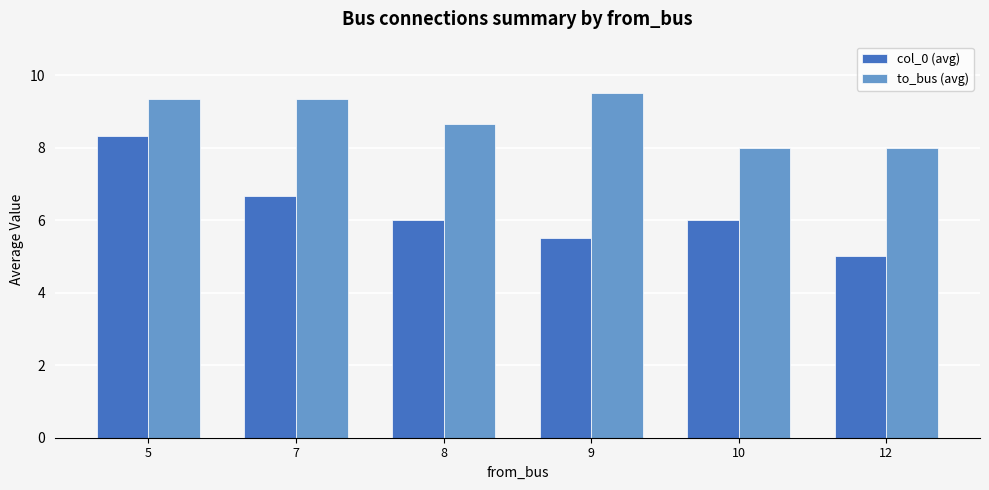

What is the difference between the maximum and minimum values in the col_0 (avg) series?

3.3